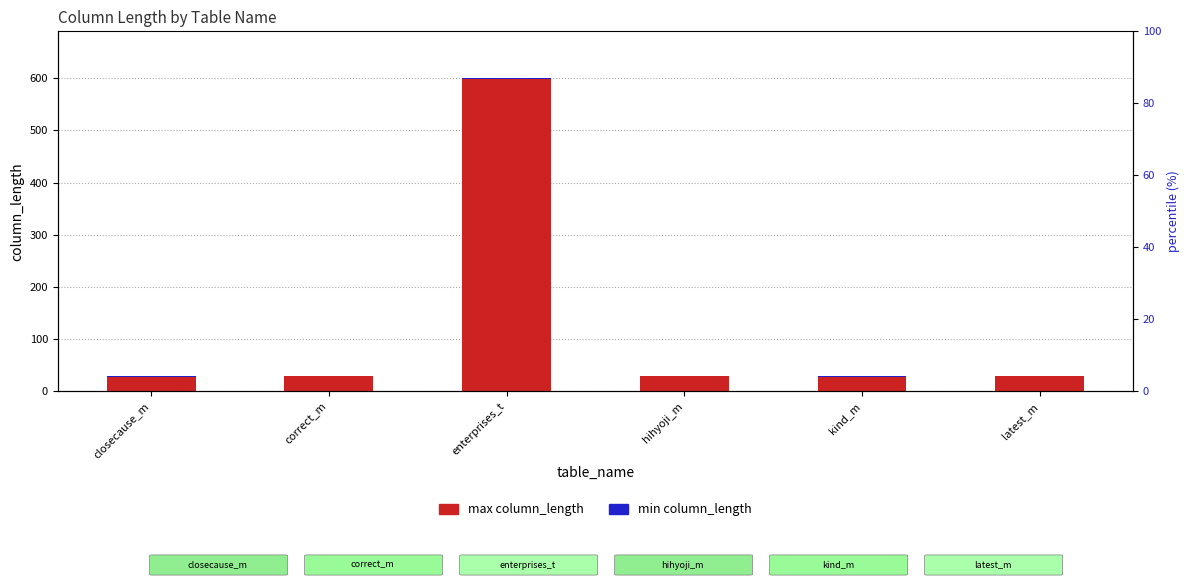

Which category has the lowest value in the min column_length series?

correct_m